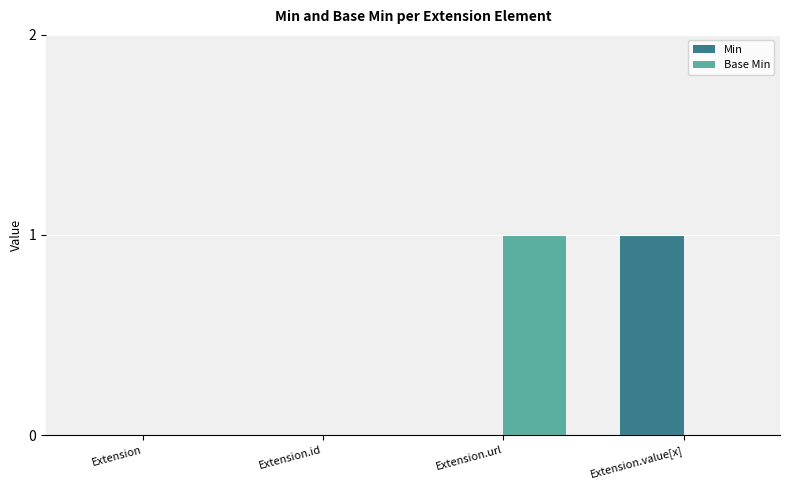

Is the value of Min at Extension greater than the value of Base Min at Extension.url?

No